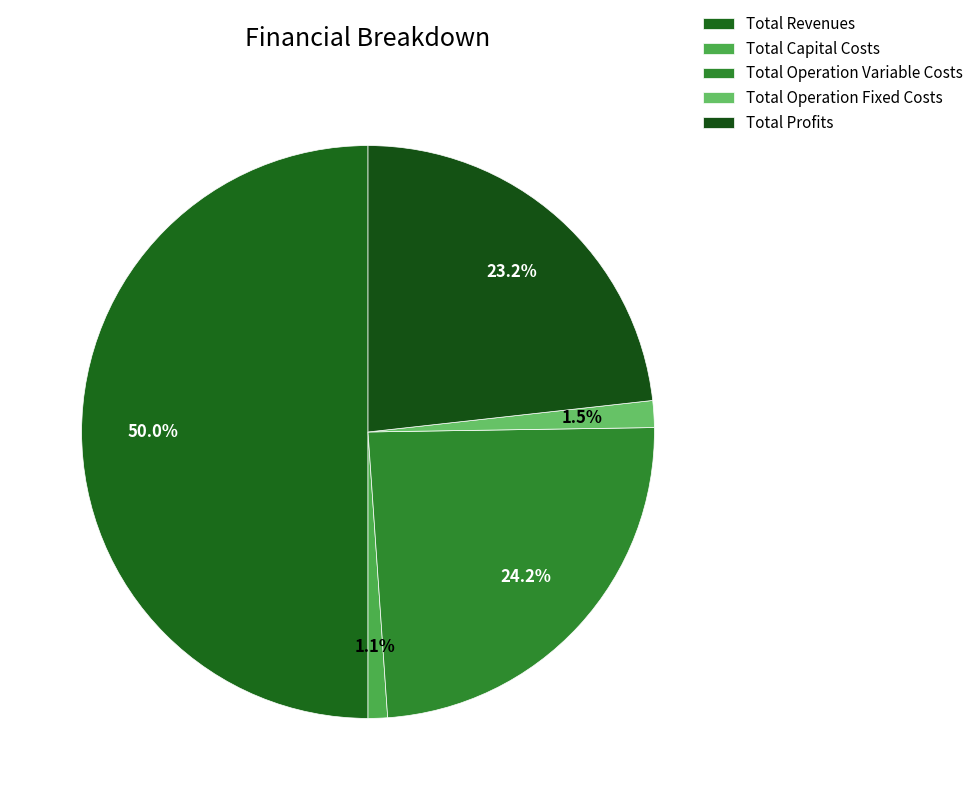

What percentage is the Total Operation Fixed Costs slice, to the nearest percent?

2%